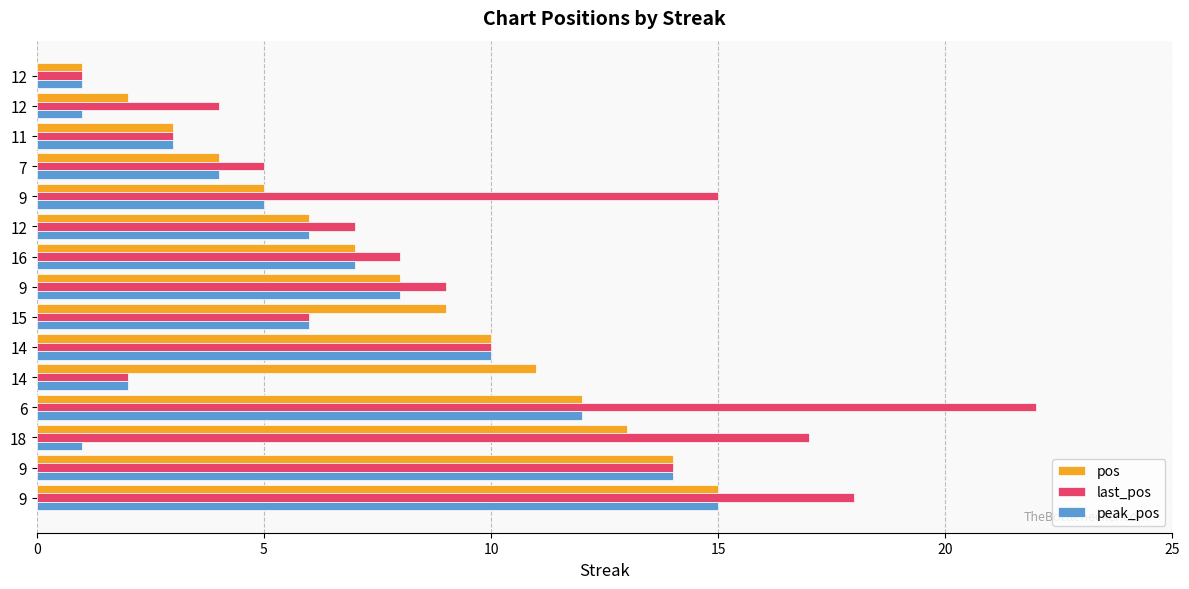

Reading left to right, extract all data points from this chart.

pos: 1	2	3	4	5	6	7	8	9	10	11	12	13	14	15
last_pos: 1	4	3	5	15	7	8	9	6	10	2	22	17	14	18
peak_pos: 1	1	3	4	5	6	7	8	6	10	2	12	1	14	15